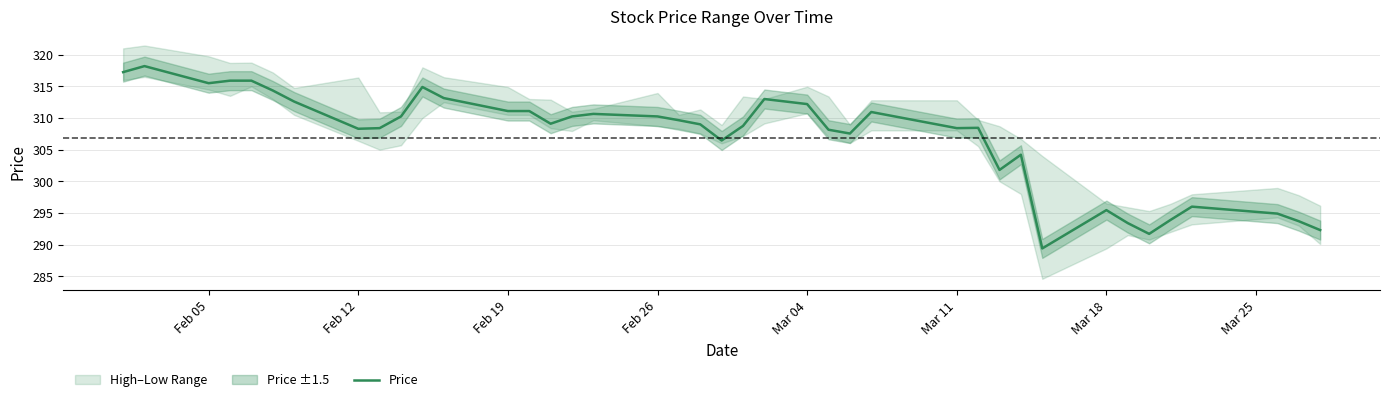

What is the highest value of the Price series?

318.2